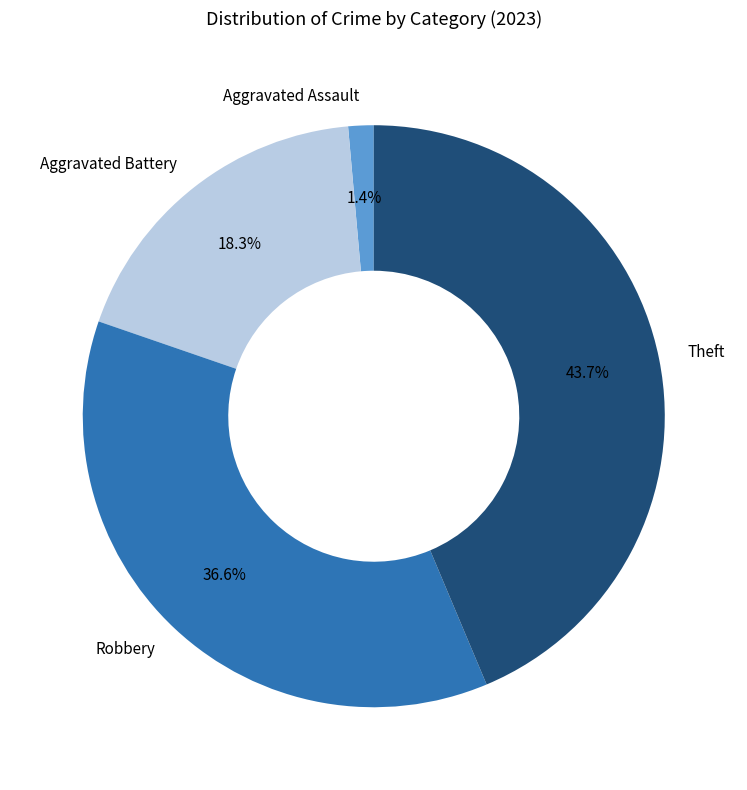

Is it true that Robbery is 30% of the pie?

False